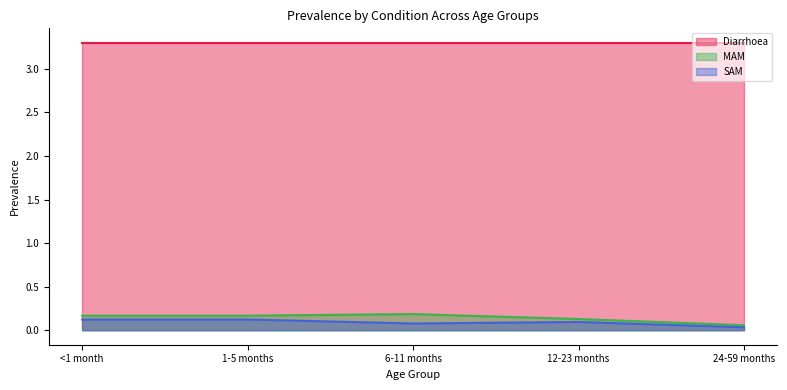

In MAM, how many points are higher than both neighbors (excluding endpoints)?

1